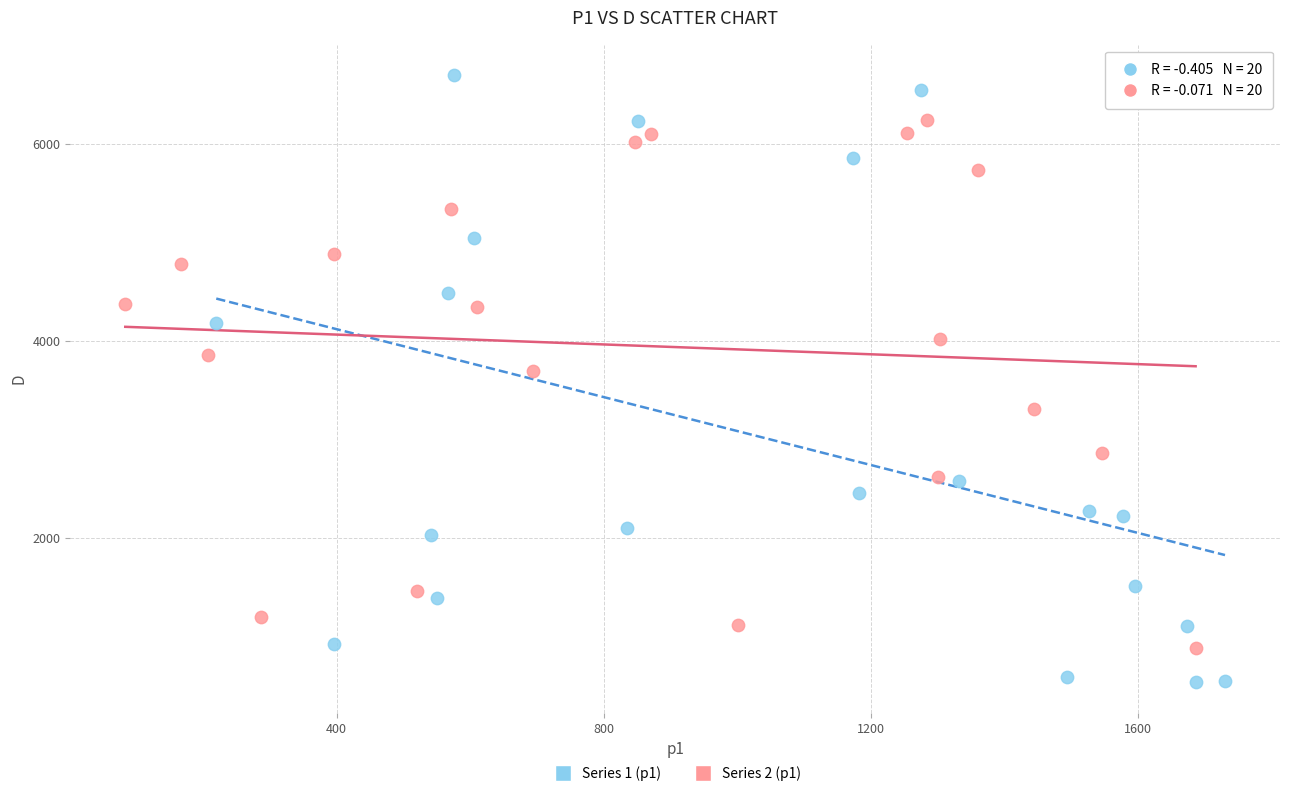

Which series contains the highest Y value?

Series 1 (p1)